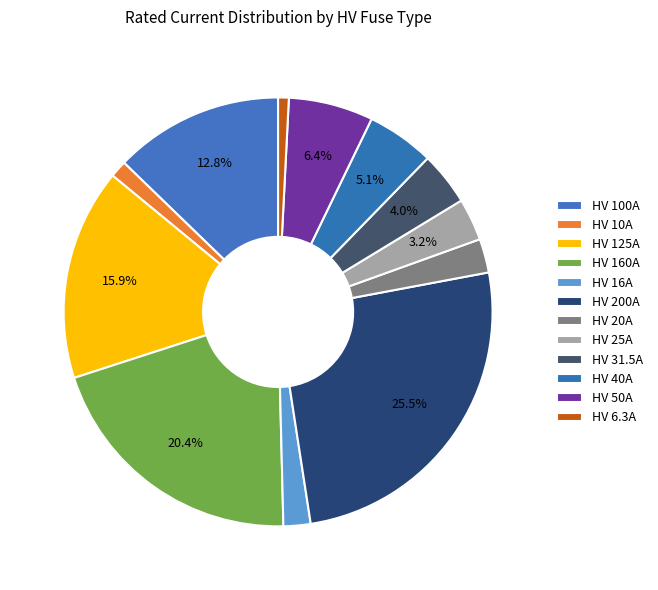

How many slices are in this pie chart?

12